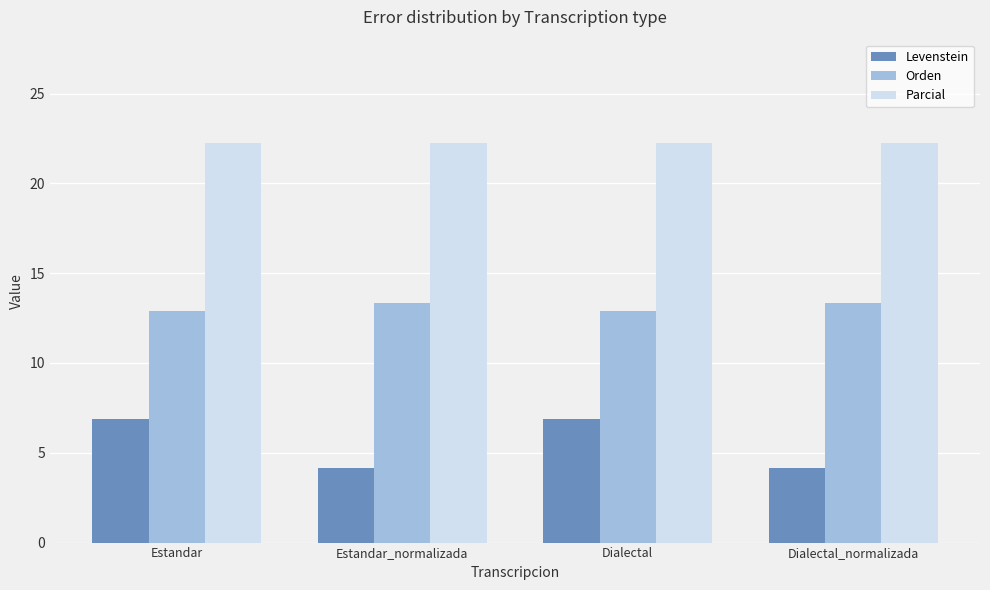

Are the bars horizontal?

No